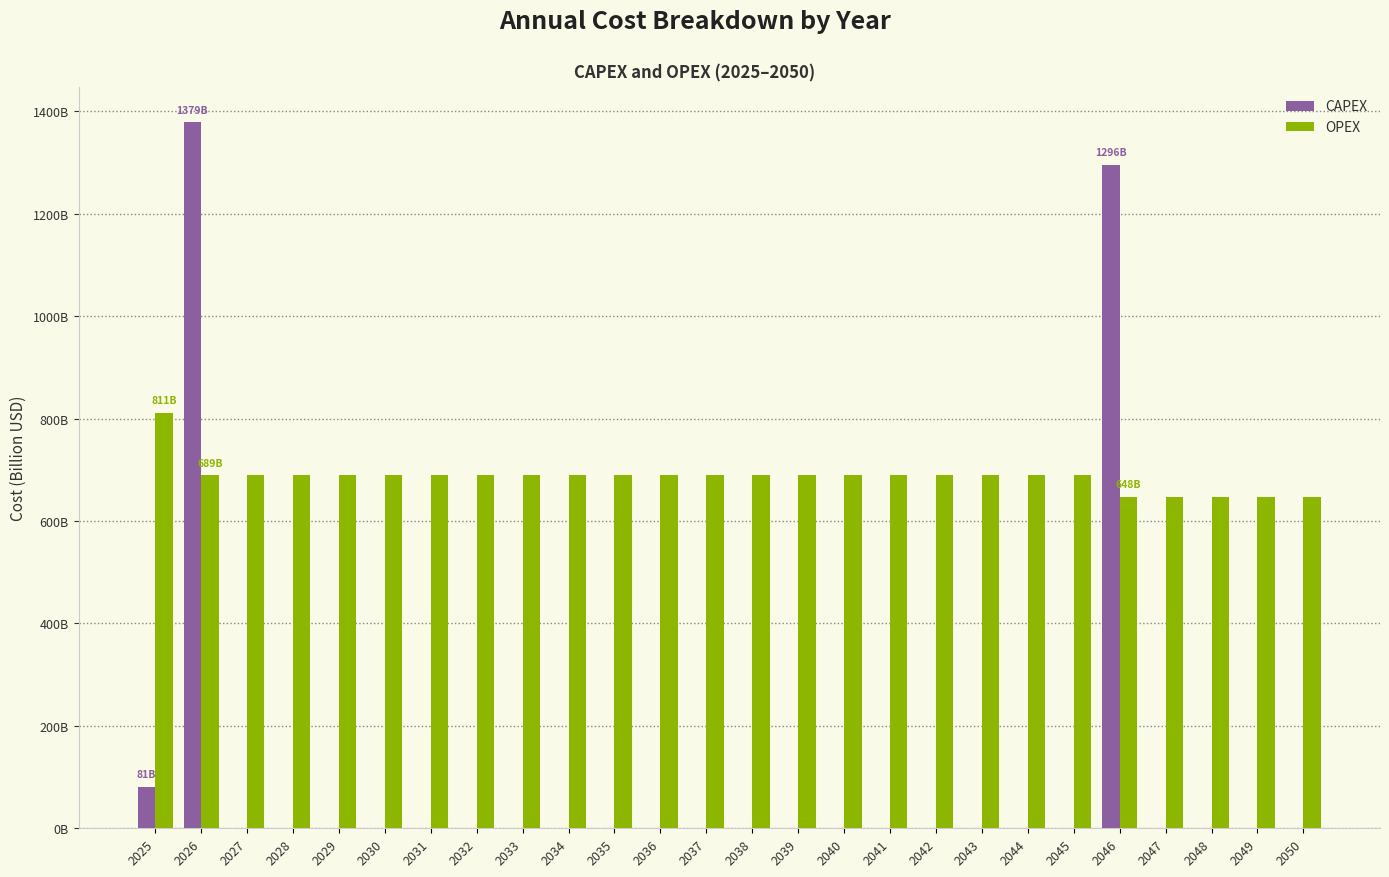

Does the chart contain stacked bars?

No